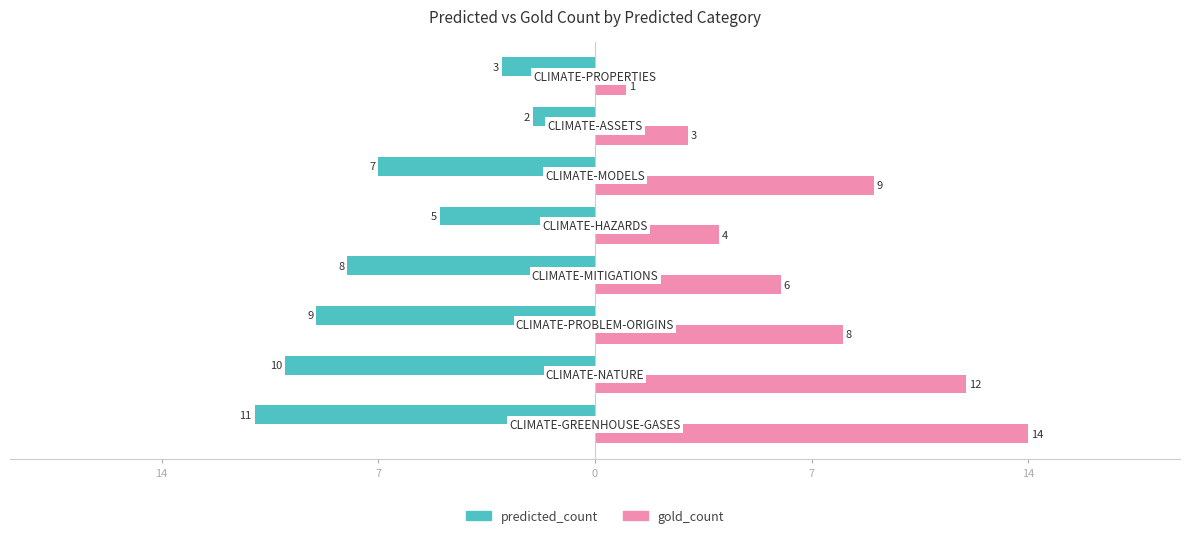

At how many categories does at least one series exceed -2?

8